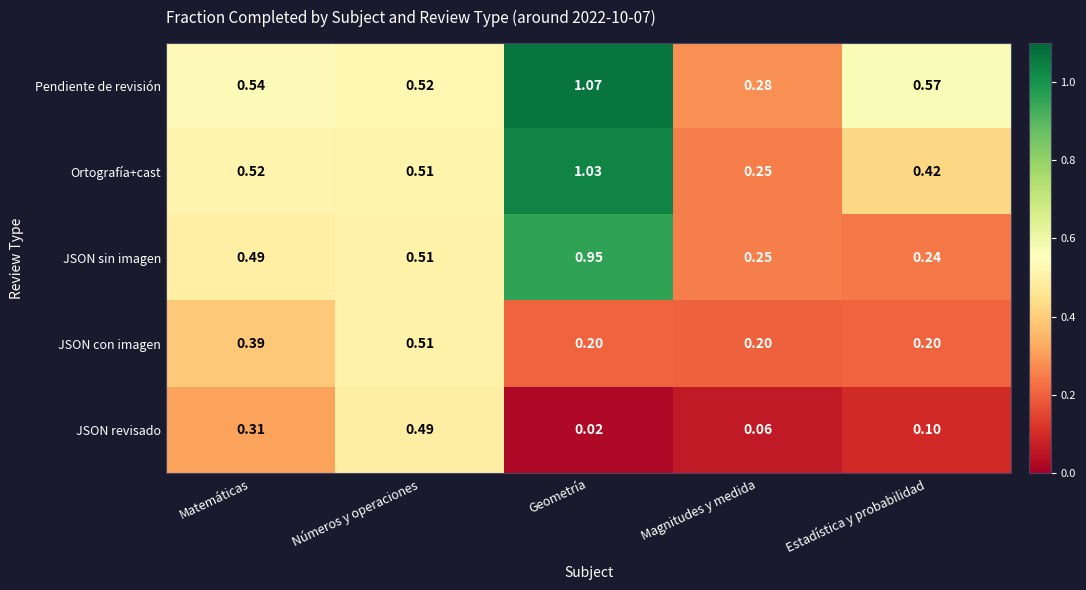

Which series has the largest total across all categories?

Pendiente de revisión